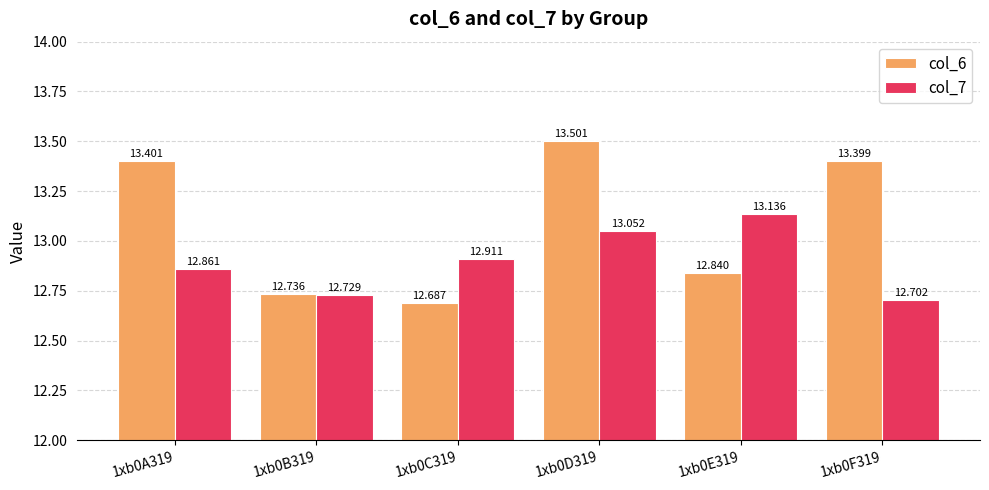

Which category has the lowest value across all series?

1xb0C319